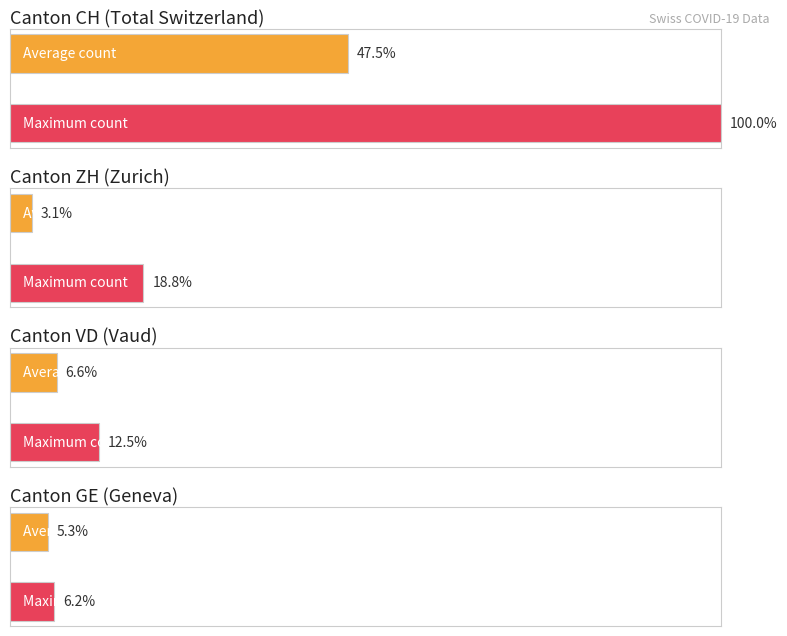

Is it true that VD equals 2 at 06-24?

False